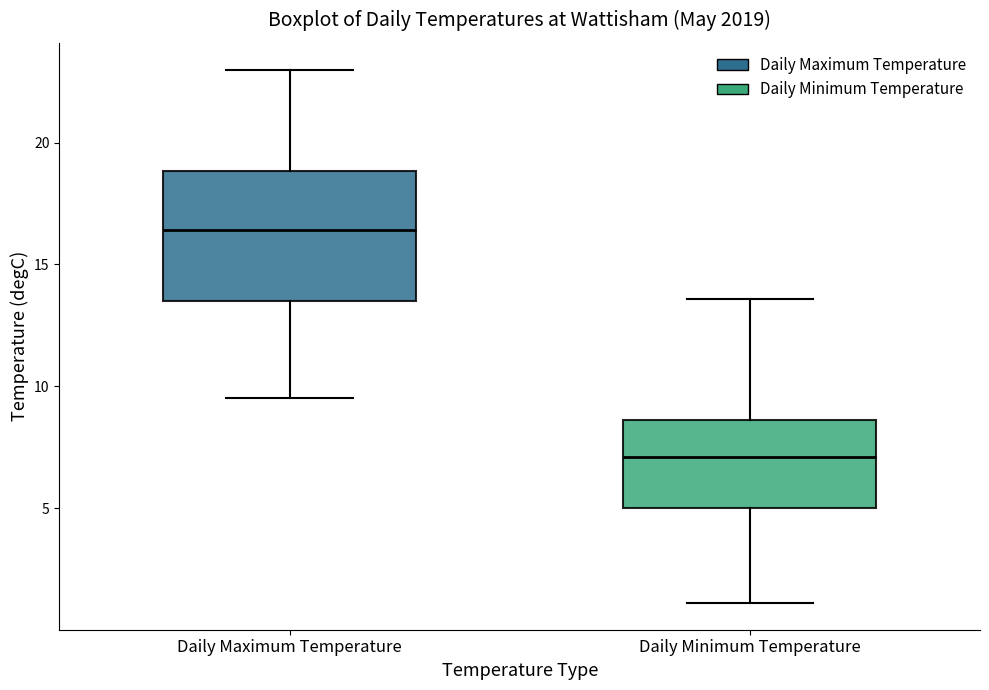

Which box is the tallest, from its lower edge to its upper edge?

Daily Maximum Temperature